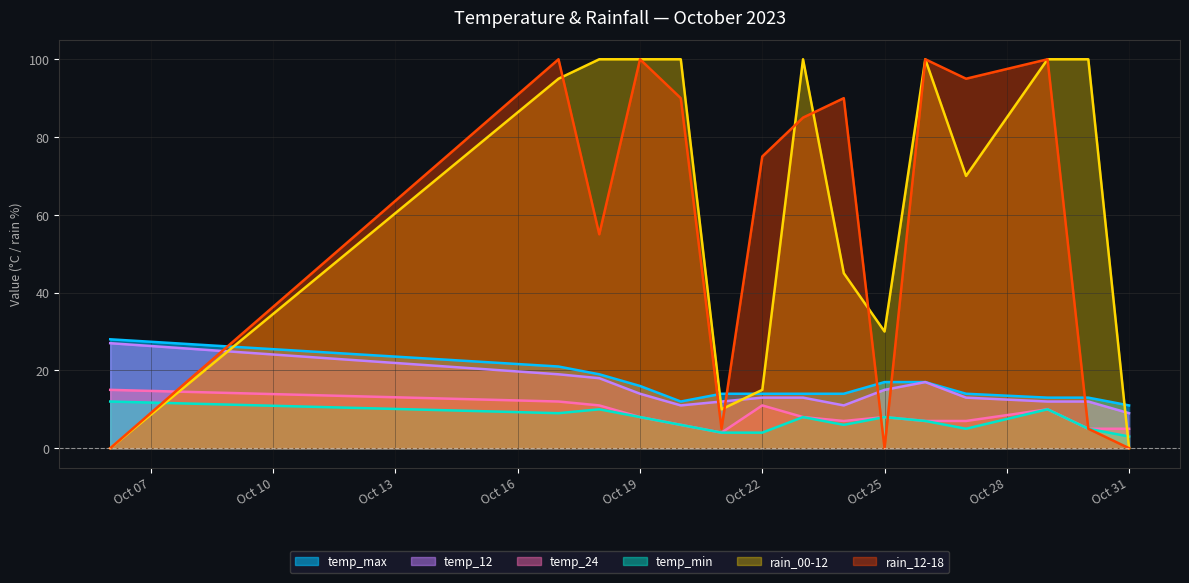

Is it true that temp_24 equals 10 at 2023-10-29?

True